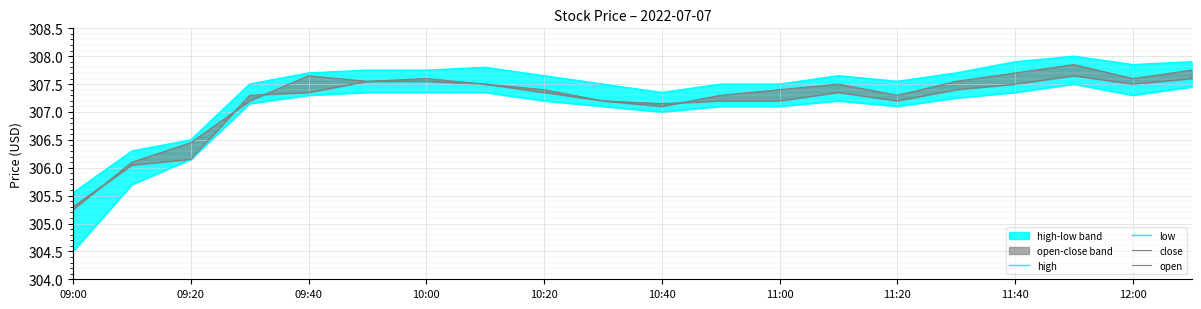

At which category is the sum across all series the highest?

17